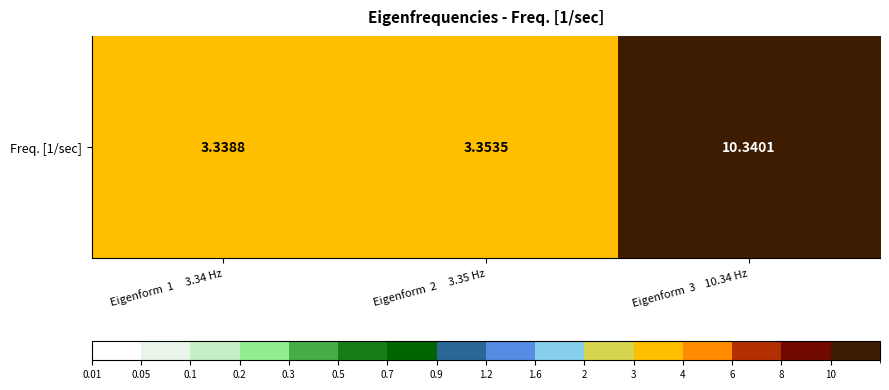

Is it true that the value at Eigenform  2     3.35 Hz is 3.4?

True